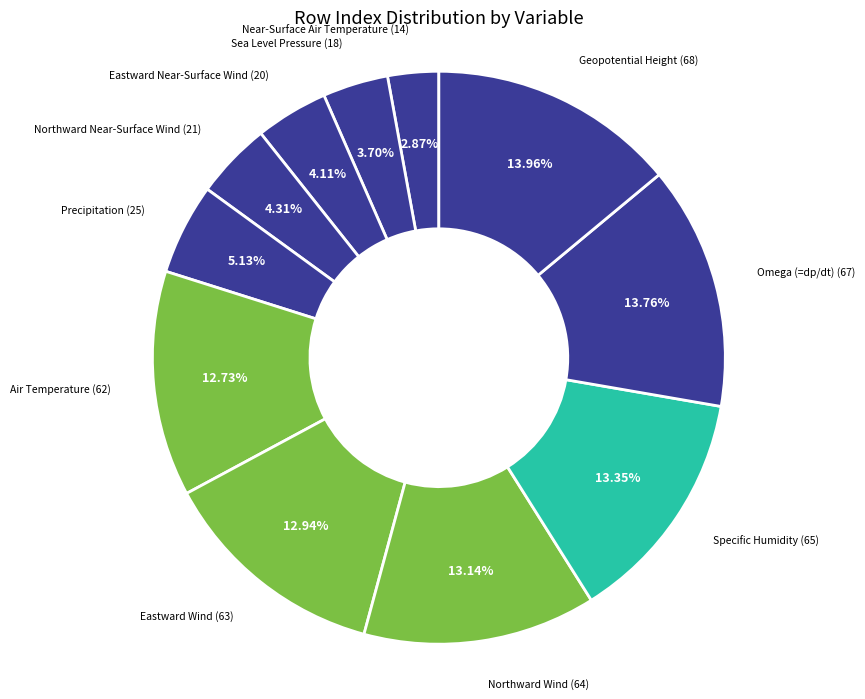

How many segments does this pie chart have?

11